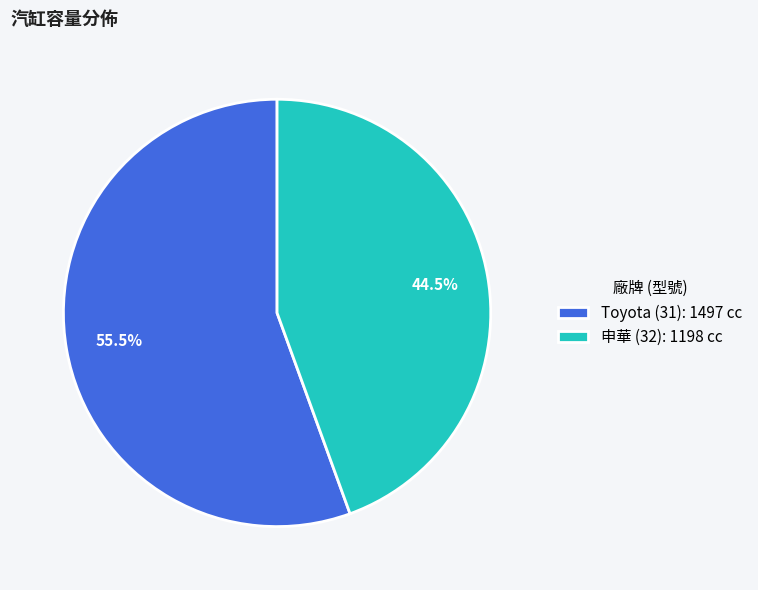

Rank the categories by value from highest to lowest.

Toyota (31), 申華 (32)